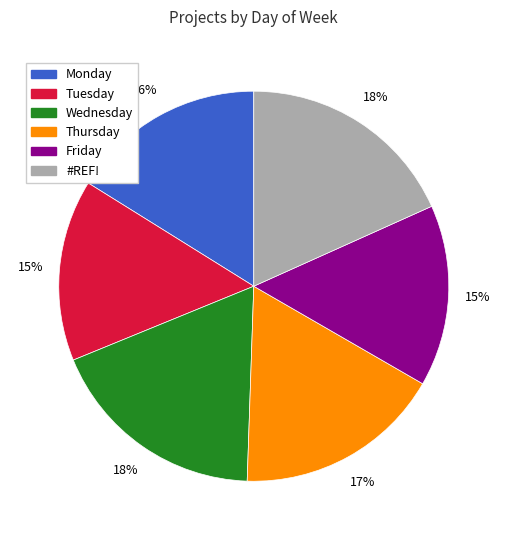

Is Monday the majority of the pie?

No